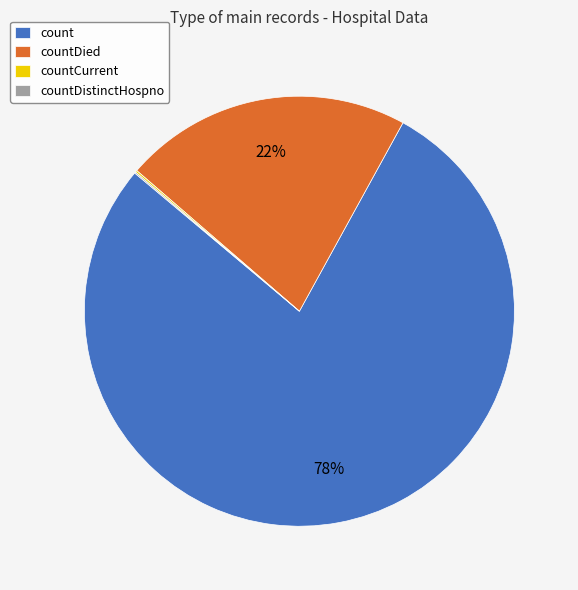

To the nearest percent, what is the average slice percentage?

25%